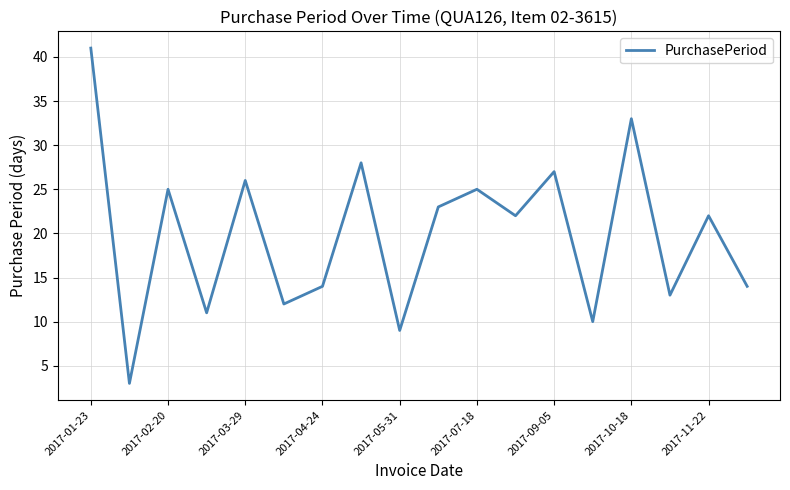

What is the difference between the maximum and minimum values?

38